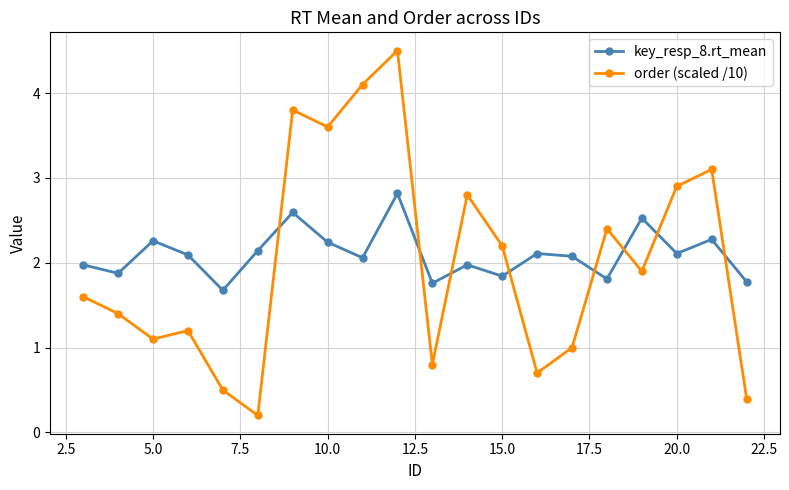

What is the sum of all key_resp_8.rt_mean values?

42.0